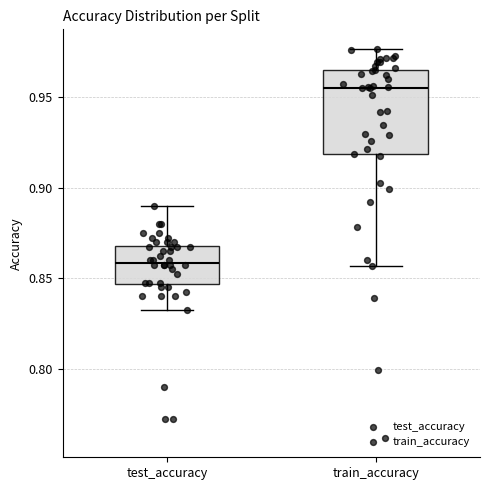

Where does the upper whisker of the box for train_accuracy end on the y-axis? The values are not printed on the chart, so give them approximately, as read against the axis.

0.975